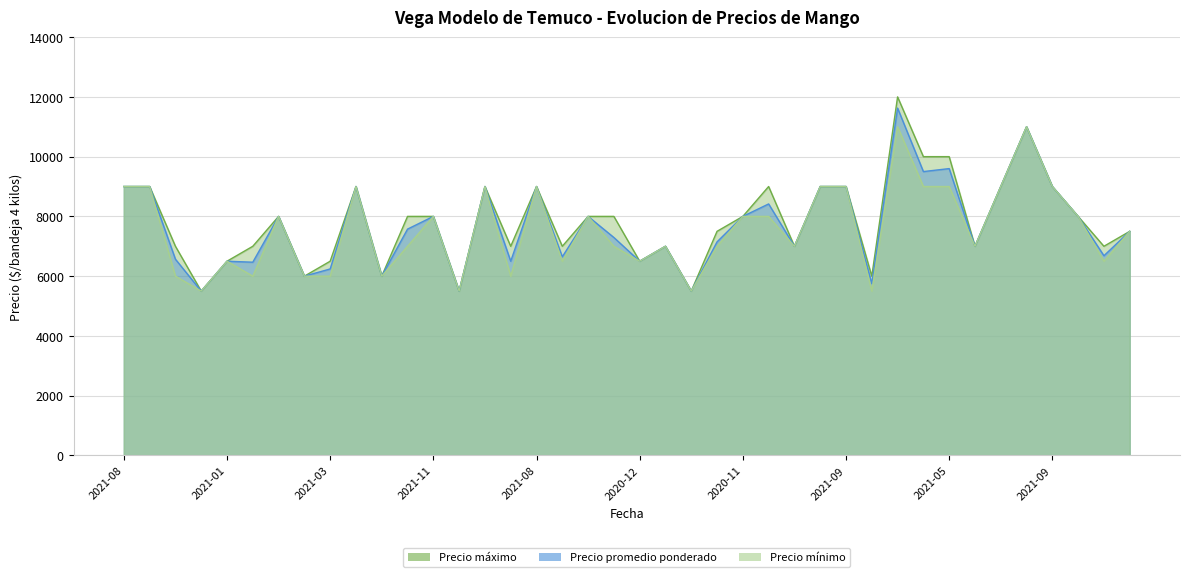

What is the value of the Precio promedio ponderado point at the 3rd from the left?

6567